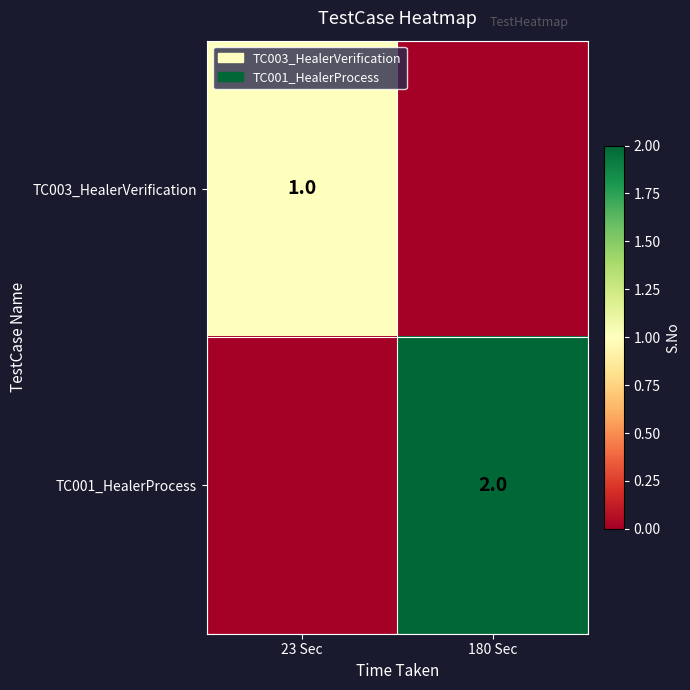

What is the total value across all series at 180 Sec?

2